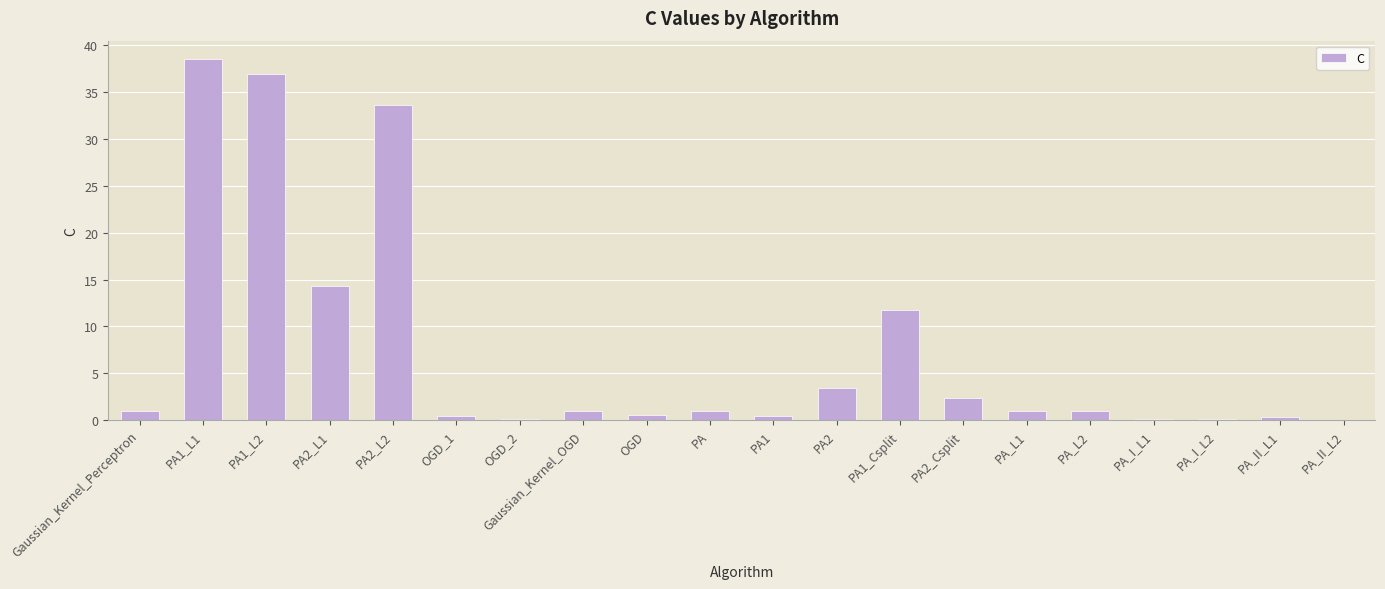

What is the maximum value shown in the chart?

38.6